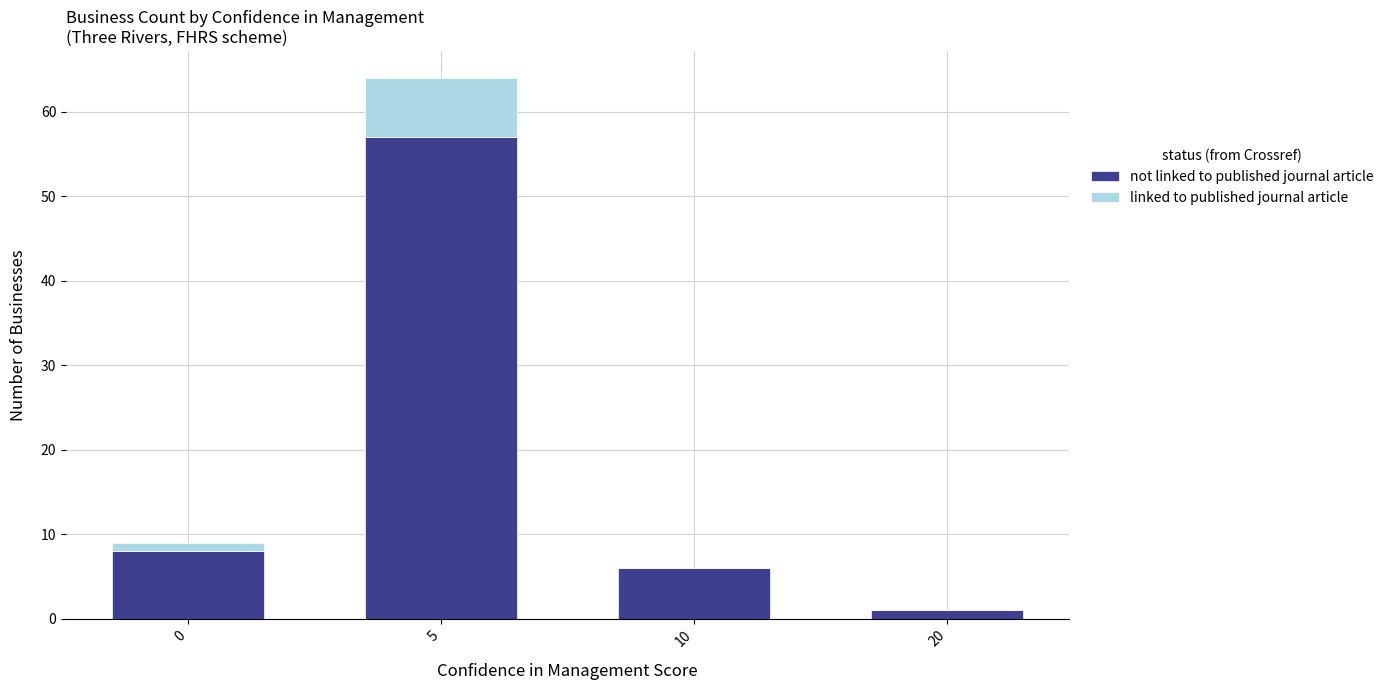

How many series are shown in this chart?

2